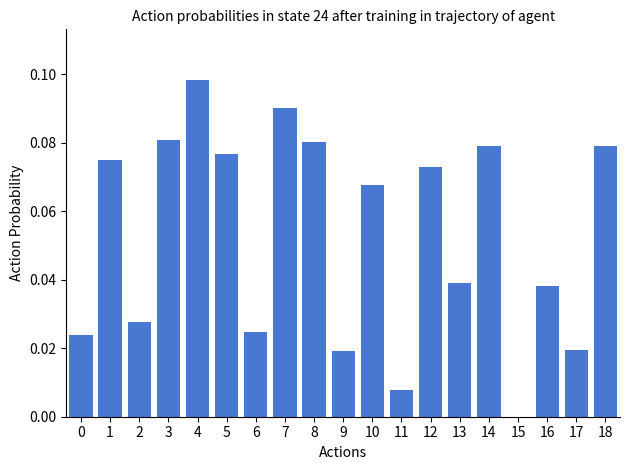

Between 2 and 13, which is larger?

13